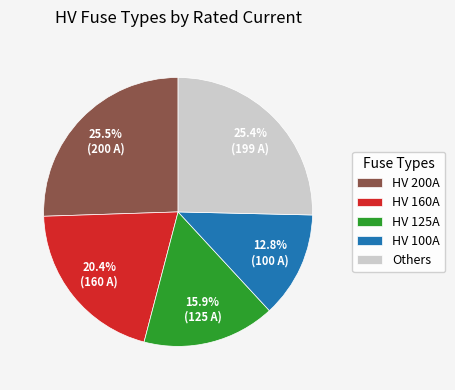

What is the smallest slice in the pie chart?

HV 100A